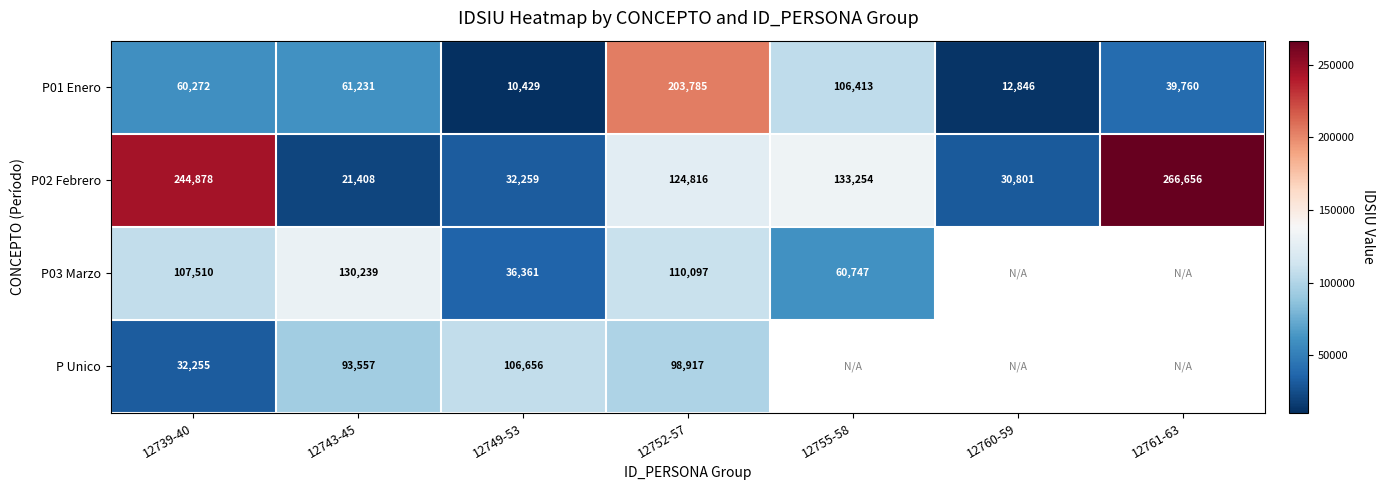

Between 12743-45 and 12760-59, which is larger?

12743-45